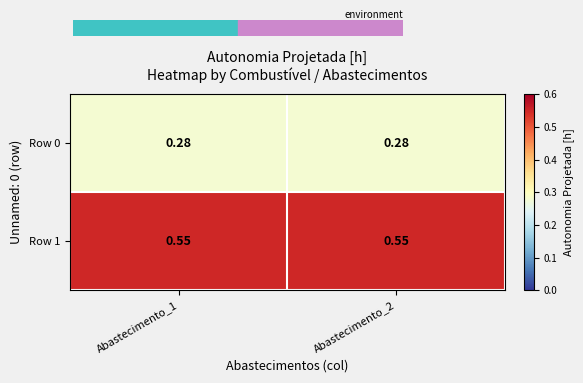

Is the value of Row 0 at Abastecimento_2 greater than the value of Row 1 at Abastecimento_1?

No